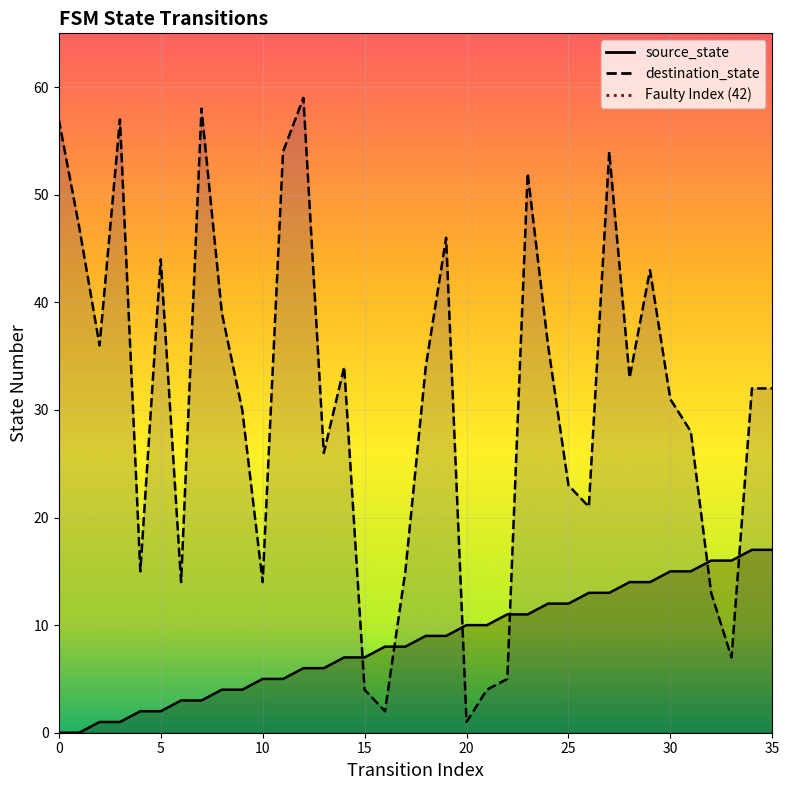

The chart shows a value of 2 at 5. True or false?

False